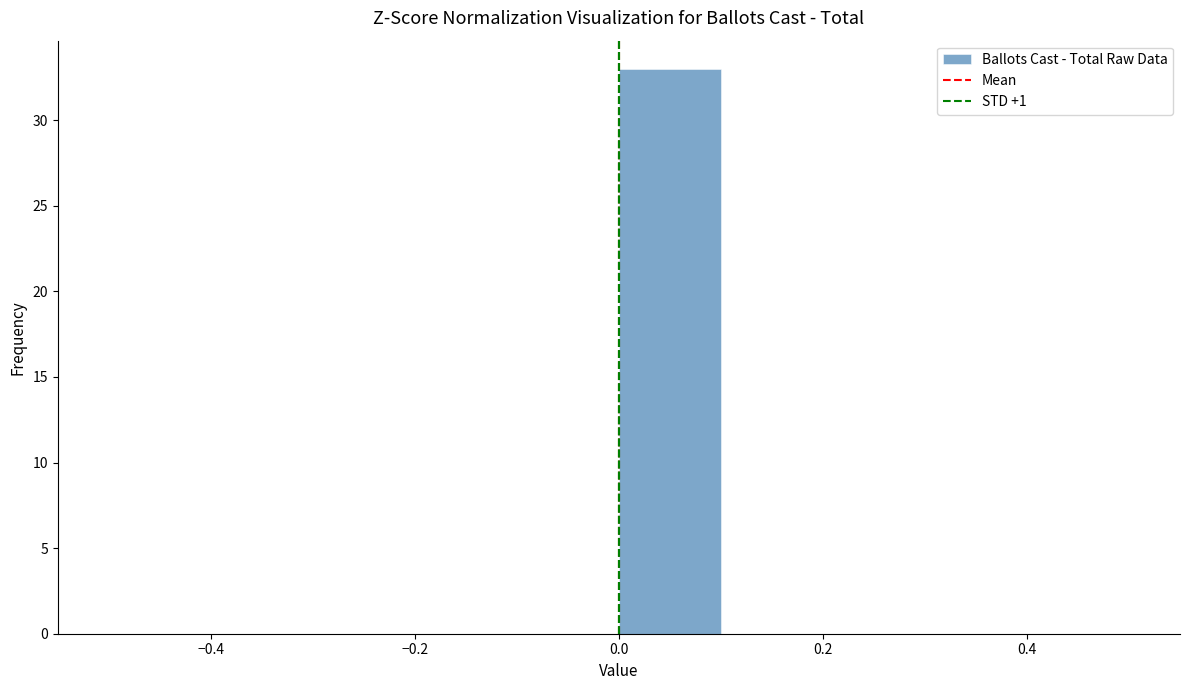

Reading left to right, list every bar in this chart as the range it spans on the x-axis followed by its height. The values are not printed on the chart, so give them approximately, as read against the axis.

-0.5 to -0.4: 0
-0.4 to -0.3: 0
-0.3 to -0.2: 0
-0.2 to -0.1: 0
-0.1 to 0.0: 0
0.0 to 0.1: 33
0.1 to 0.2: 0
0.2 to 0.3: 0
0.3 to 0.4: 0
0.4 to 0.5: 0